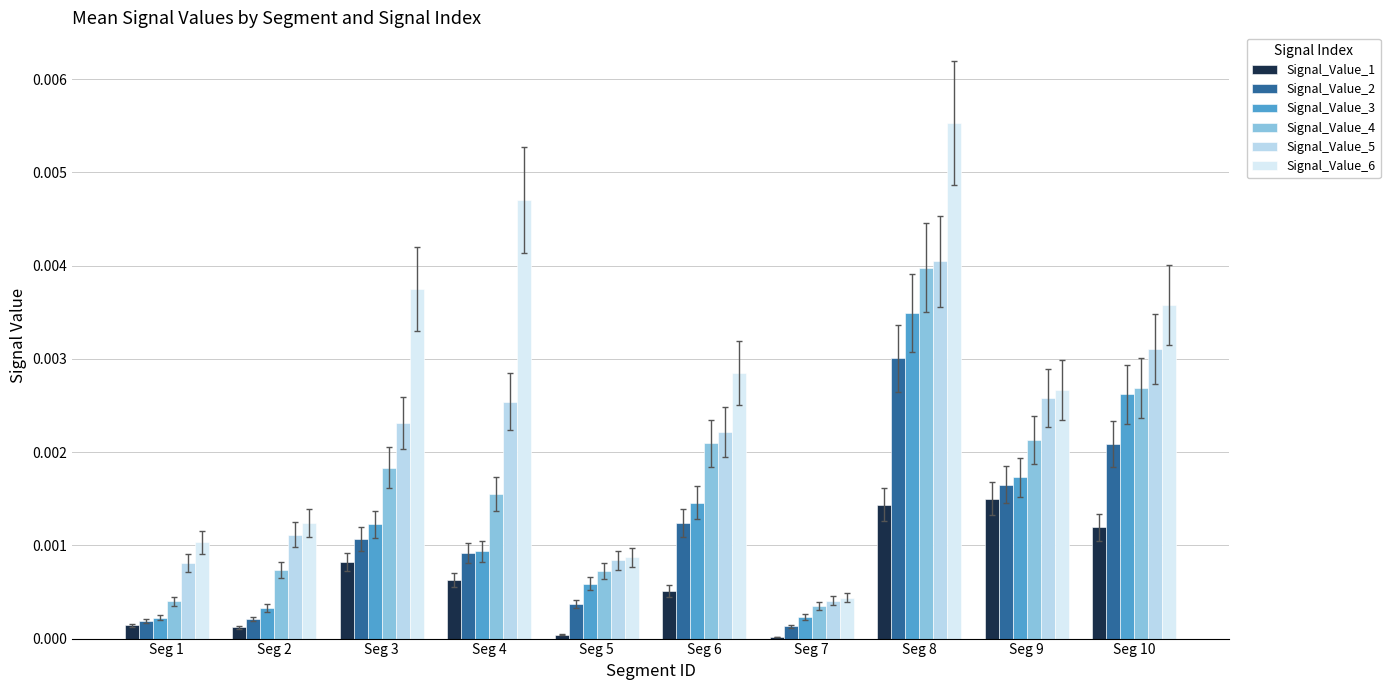

True or false: Signal_Value_5 has a value of 0.0 at Seg 1.

True